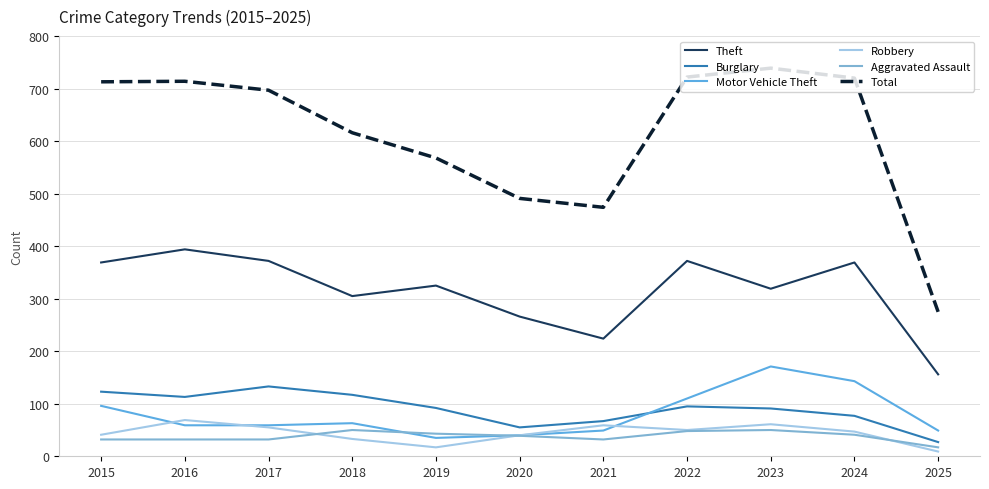

What is the total value across all series at 2016?

1381